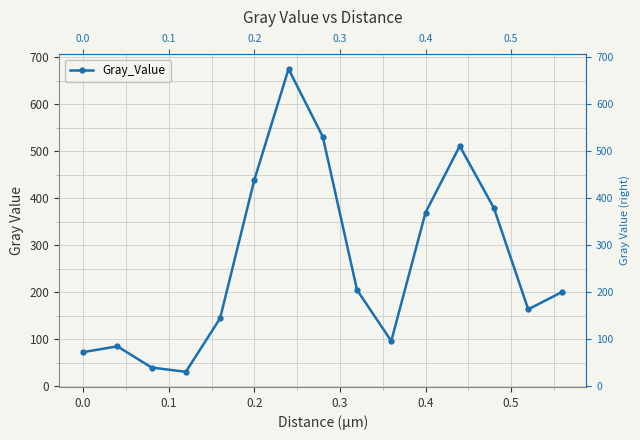

How many points are higher than both their immediate neighbors (excluding endpoints)?

3